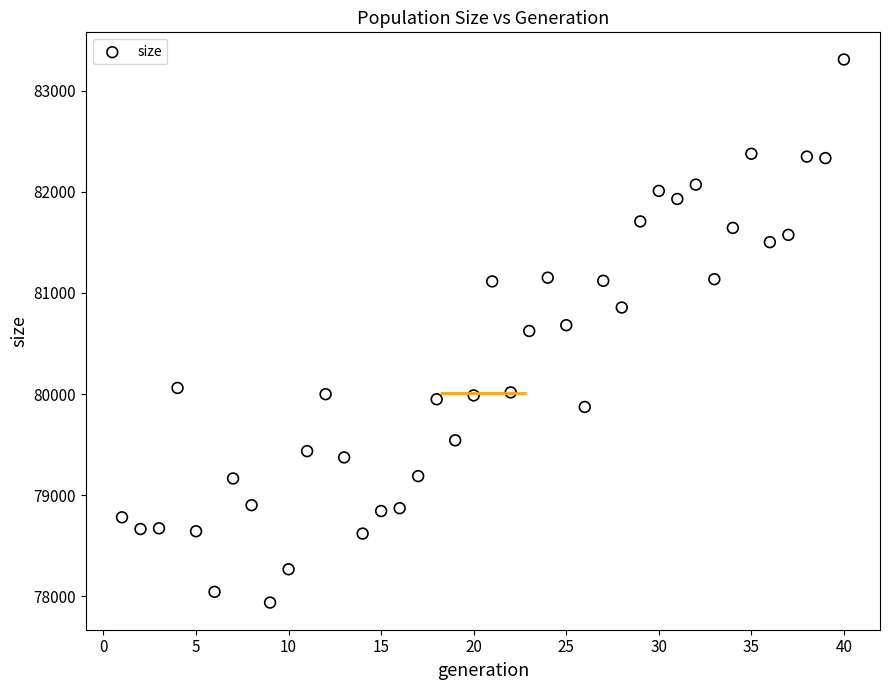

What is the range of Y values (max minus min)?

5369